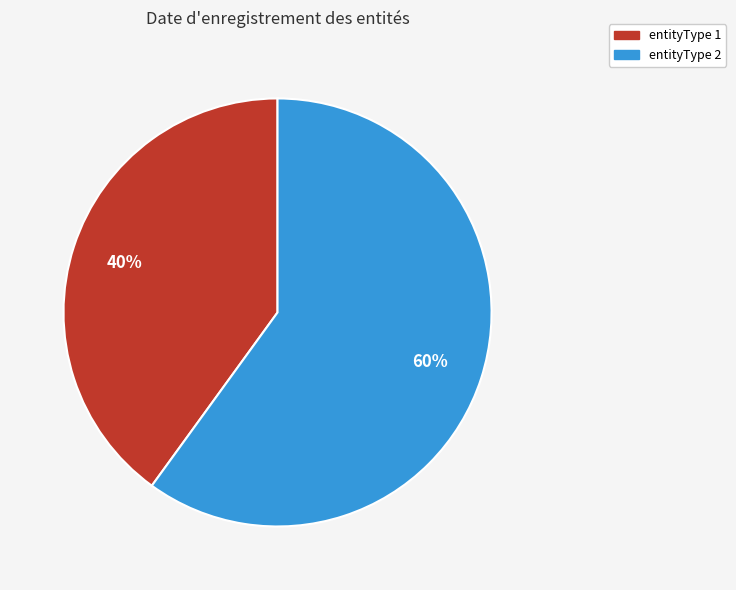

Does any single category account for the majority?

Yes